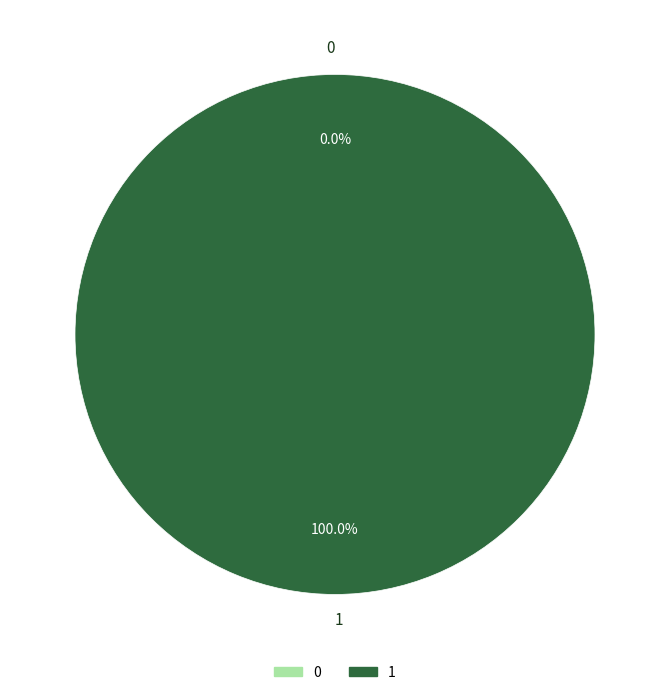

Count the number of slices in the pie.

2